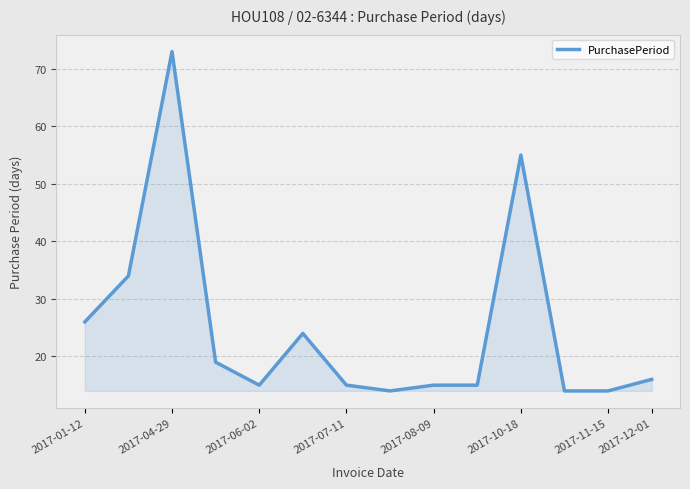

How many lines are shown in the chart?

1